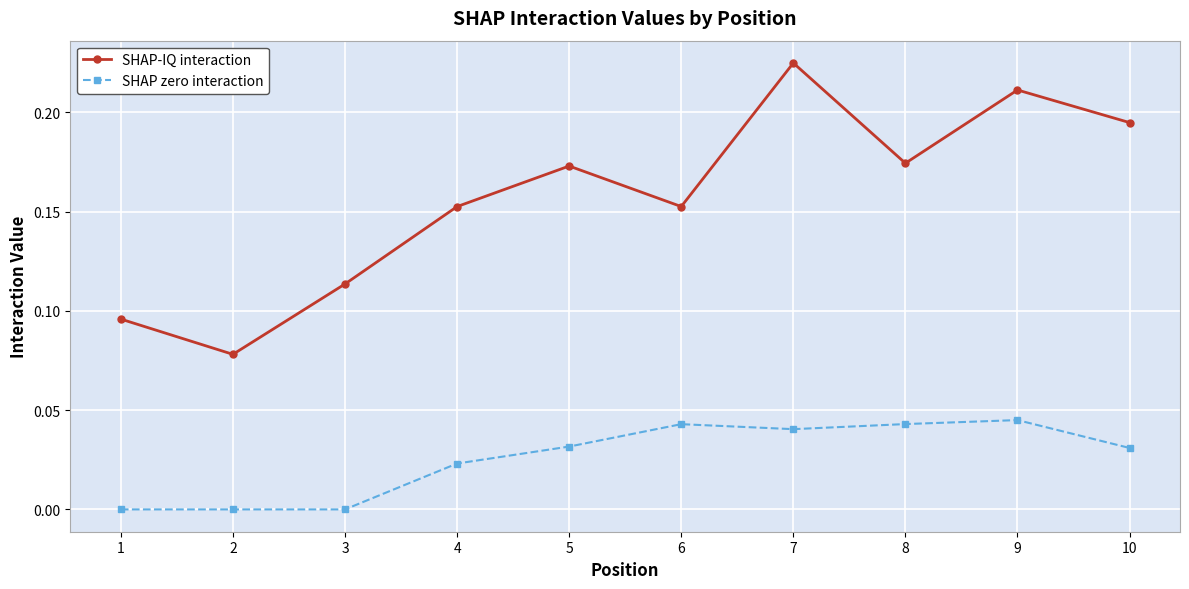

The SHAP-IQ interaction series shows 0.1 at 8. True or false?

False